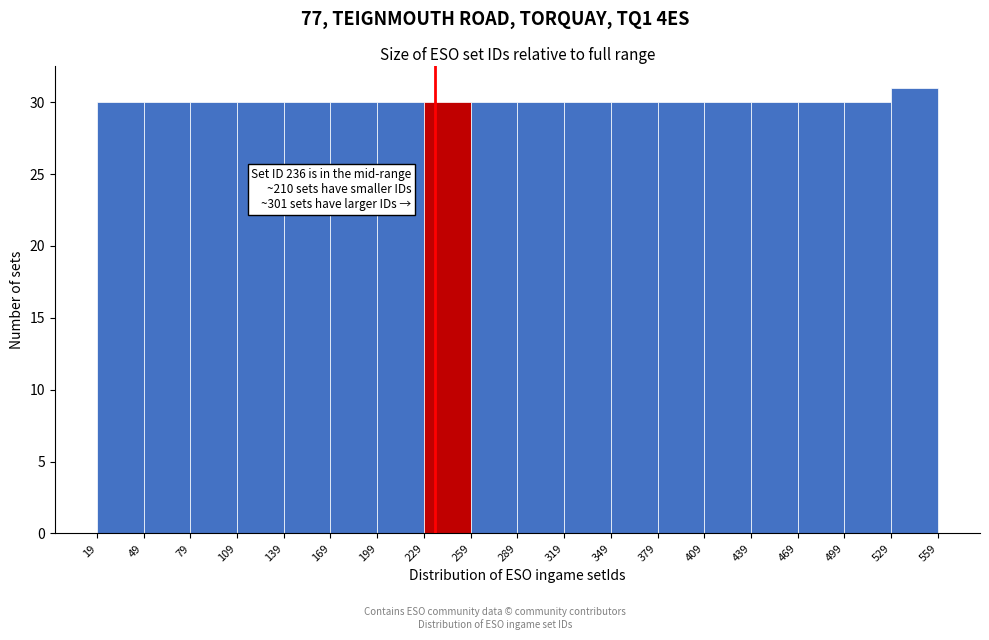

Over which range of the x-axis is the bar tallest?

529 to 559